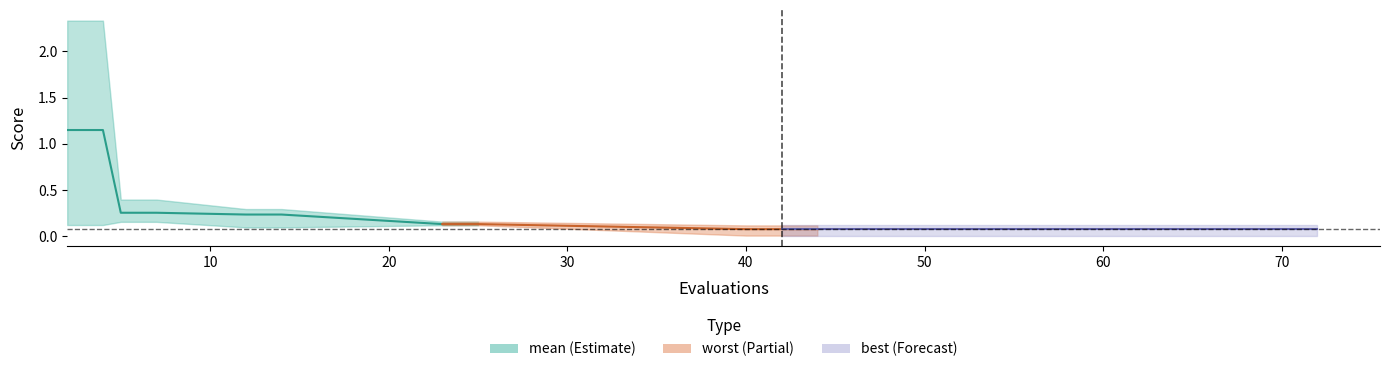

What is the sum of all values?

3.6